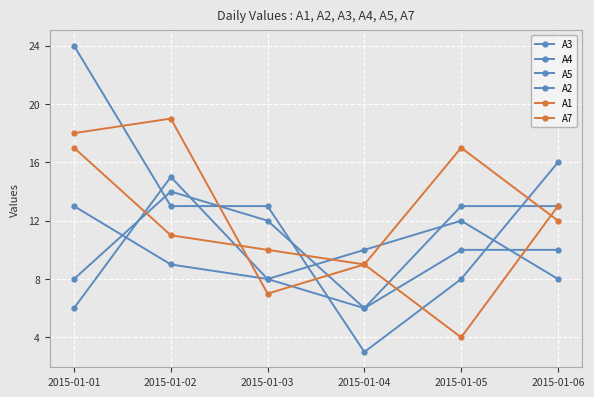

How many interior local valleys does the A5 series have?

1